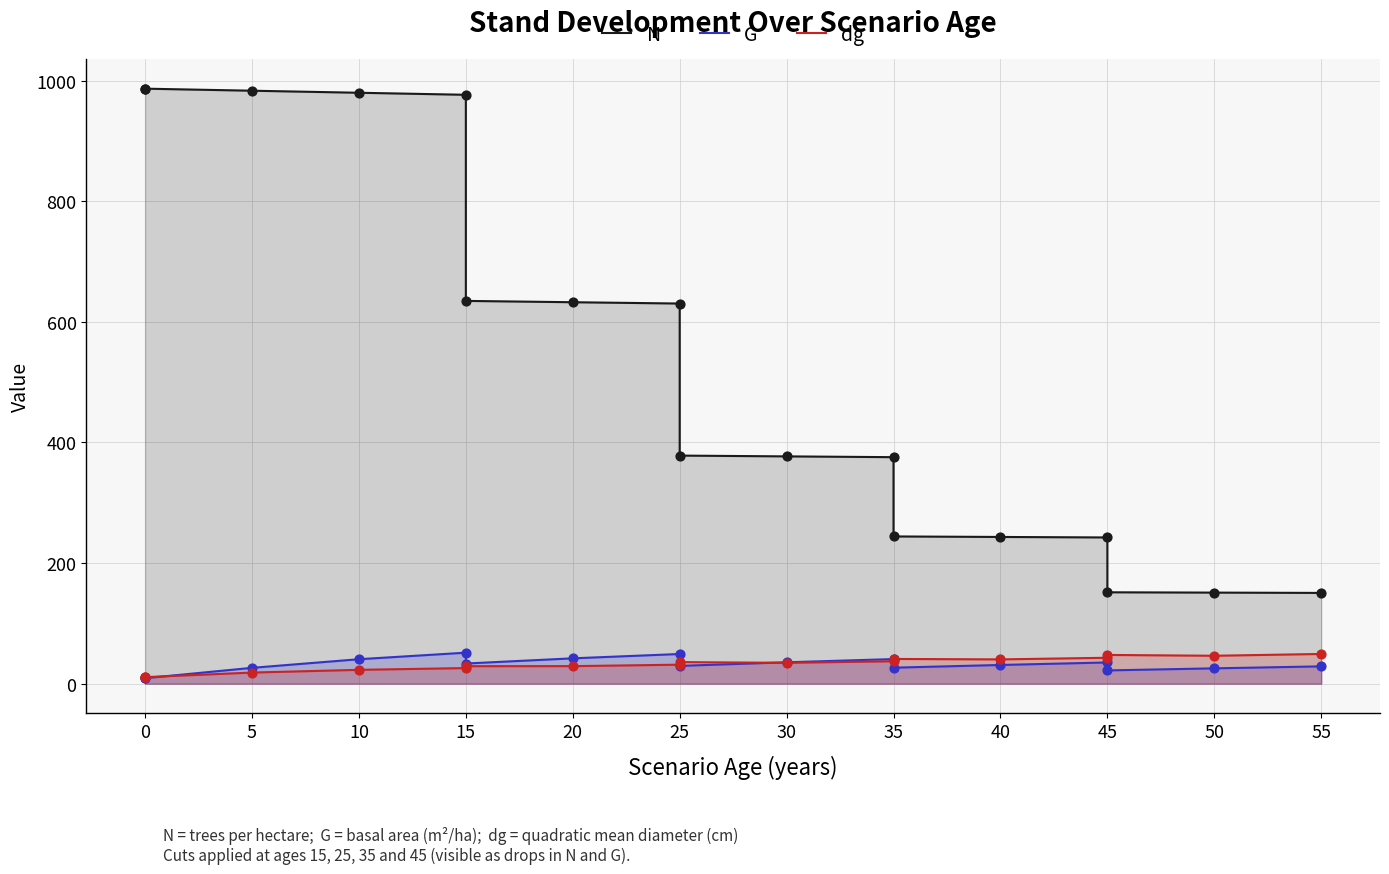

Which series has the largest Y range (max minus min)?

N